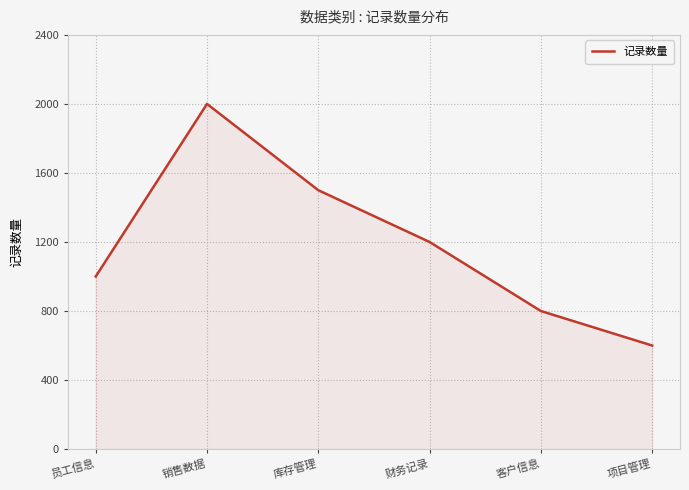

At which label does the data first exceed 1200?

销售数据